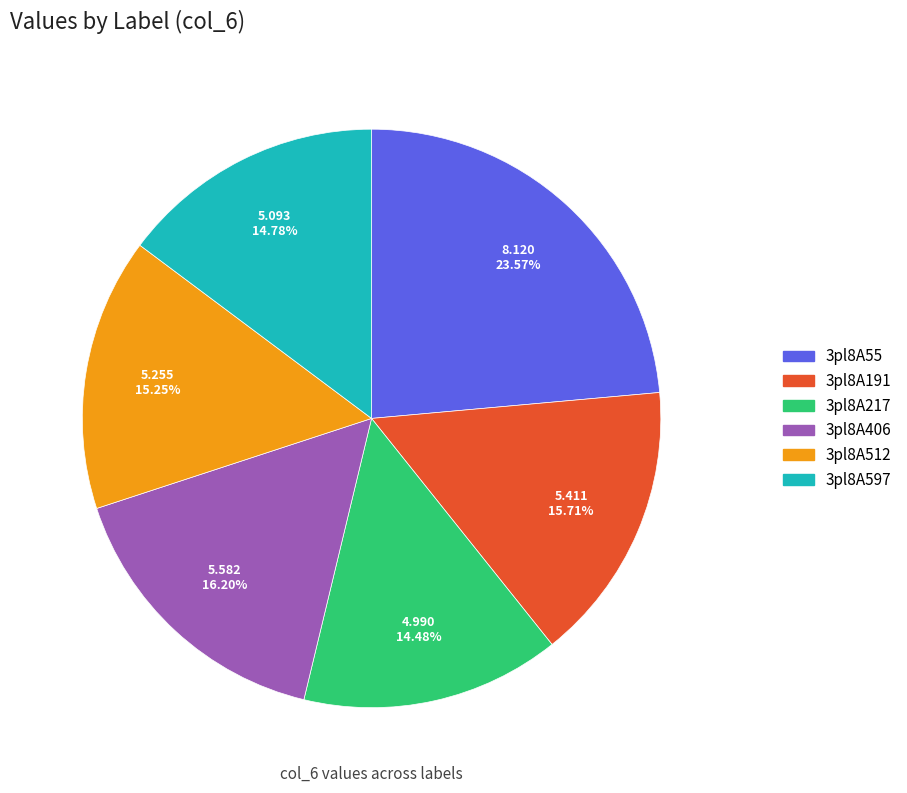

The 3pl8A597 slice represents 2% of the pie. True or false?

False